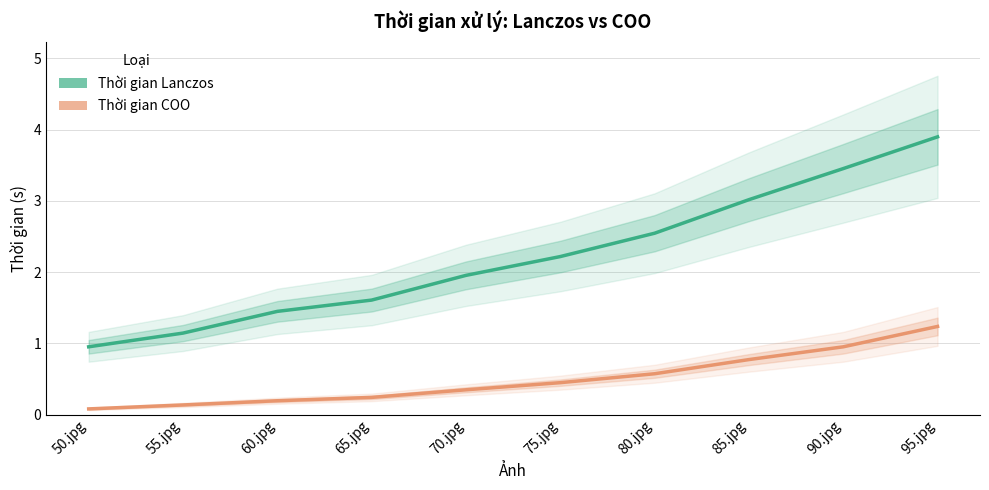

Which series changed the most between 75.jpg and 95.jpg?

Thời gian Lanczos